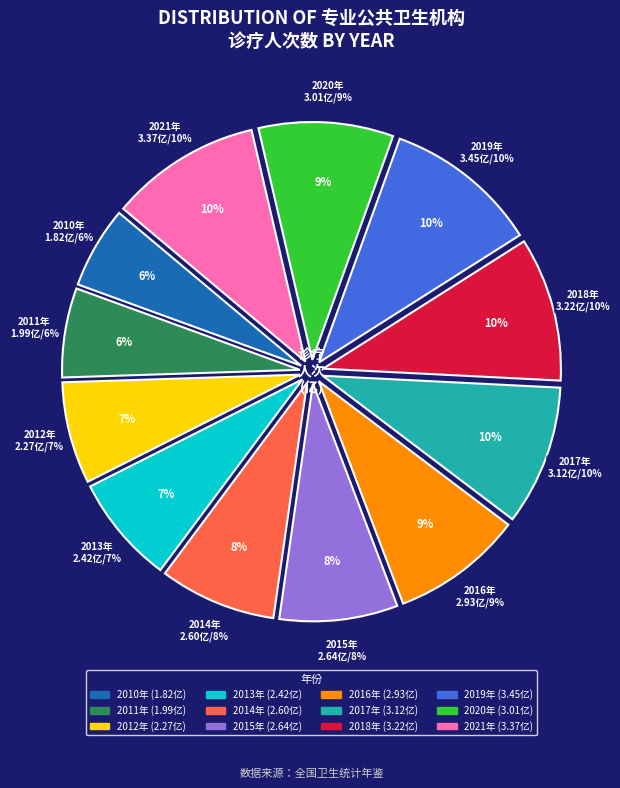

What is the change in value from 2017年 to 2019年?

+0.3